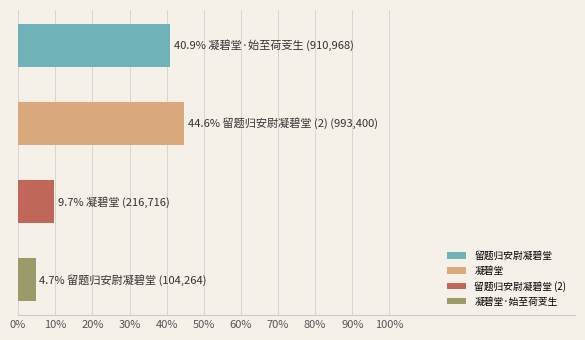

Reading bottom to top, transcribe all the data shown in this chart.

4.7	9.7	44.6	40.9